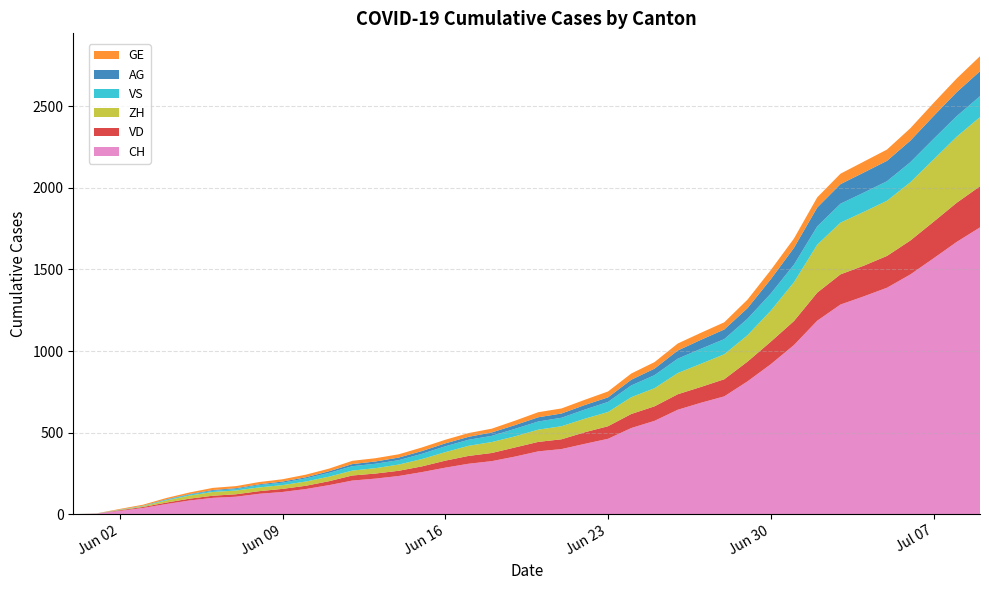

Reading left to right, list all the values displayed in this chart.

CH: 0	3	20	38	62	84	100	107	125	136	154	178	206	218	234	258	285	309	325	353	385	399	431	462	528	572	640	683	722	814	919	1037	1186	1285	1335	1388	1469	1568	1669	1758
VD: 0	0	4	6	9	11	13	15	16	19	20	24	31	31	32	35	43	48	50	56	58	60	71	77	86	89	95	97	105	121	138	147	172	185	188	195	208	224	240	252
ZH: 0	0	2	5	13	19	23	23	23	23	26	28	30	33	38	45	52	62	67	68	75	80	83	87	103	111	130	142	153	162	190	238	294	317	330	338	357	382	405	424
VS: 0	1	2	2	4	6	7	9	14	15	19	23	27	27	27	32	36	37	38	46	50	52	56	62	72	80	88	92	93	101	105	108	112	116	118	120	123	126	126	128
AG: 0	0	0	1	3	3	5	5	5	7	7	10	13	14	16	17	18	18	21	23	26	26	28	28	35	40	50	55	59	65	88	103	116	120	123	125	132	140	147	153
GE: 0	1	4	6	8	10	13	13	14	14	16	16	20	20	20	22	22	23	23	27	31	31	32	36	38	40	43	43	44	52	56	57	62	64	67	69	76	80	84	92